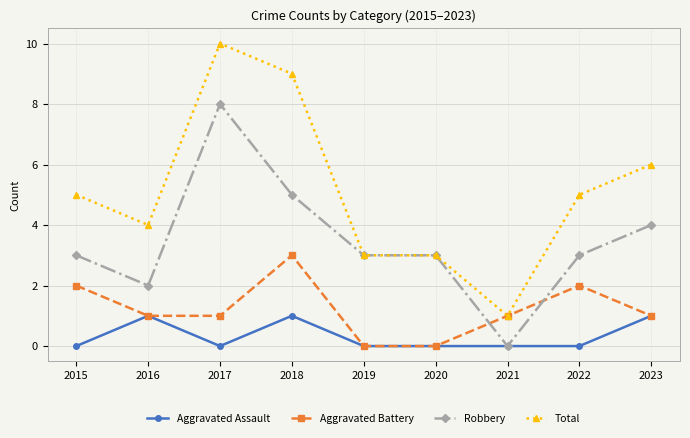

What is the difference between the highest and lowest values at 2017?

10